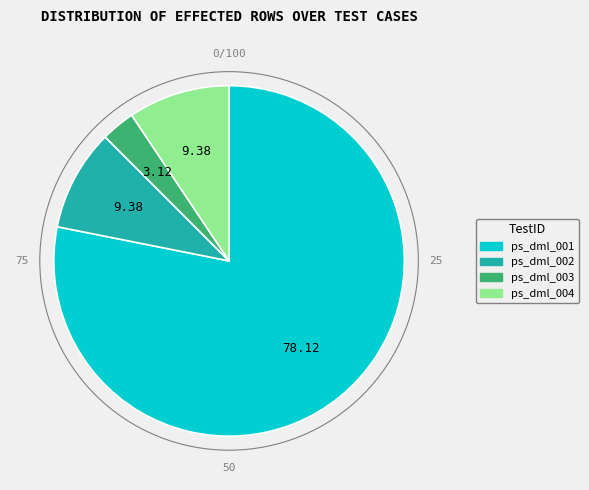

What is the ratio of the value at ps_dml_001 to the value at ps_dml_004?

8.3